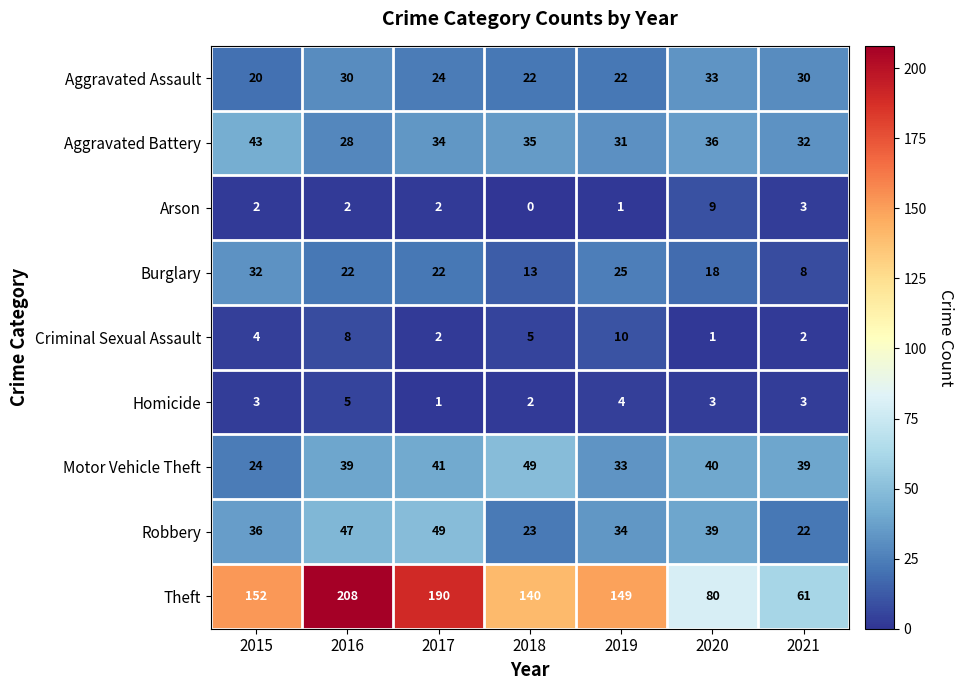

What is the total value across all series at 2018?

289